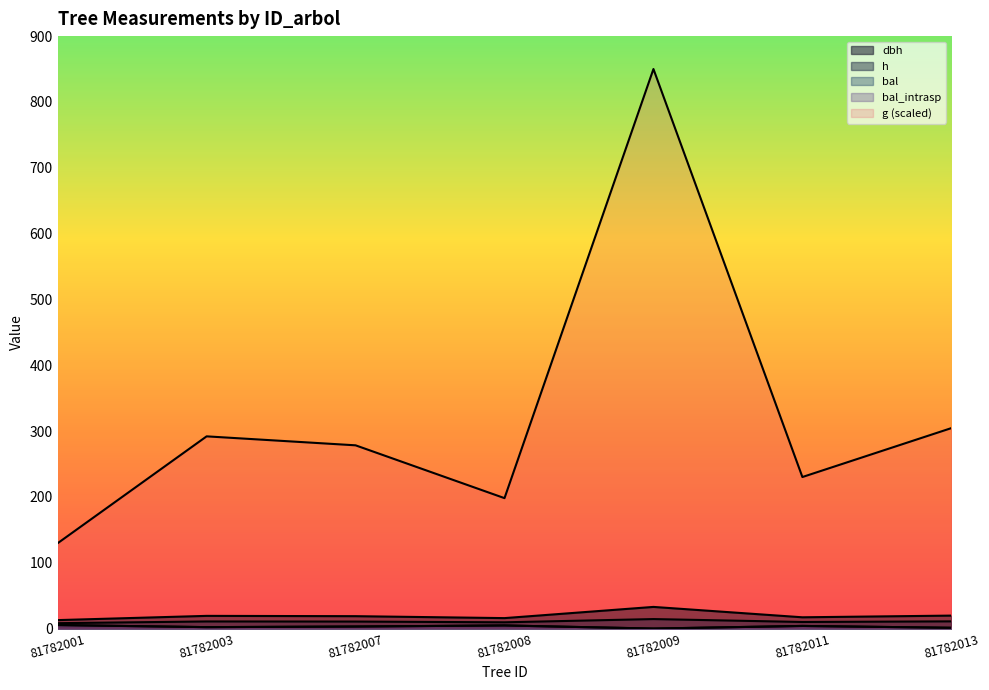

Between 81782008 and 81782013, which series saw the biggest shift?

g